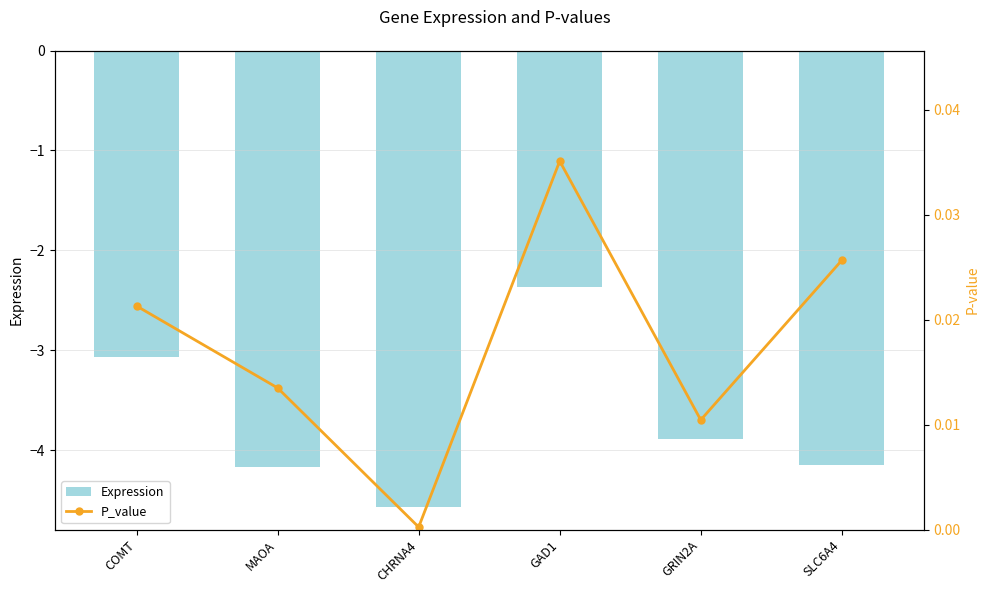

What is the total value across all series at CHRNA4?

-4.6